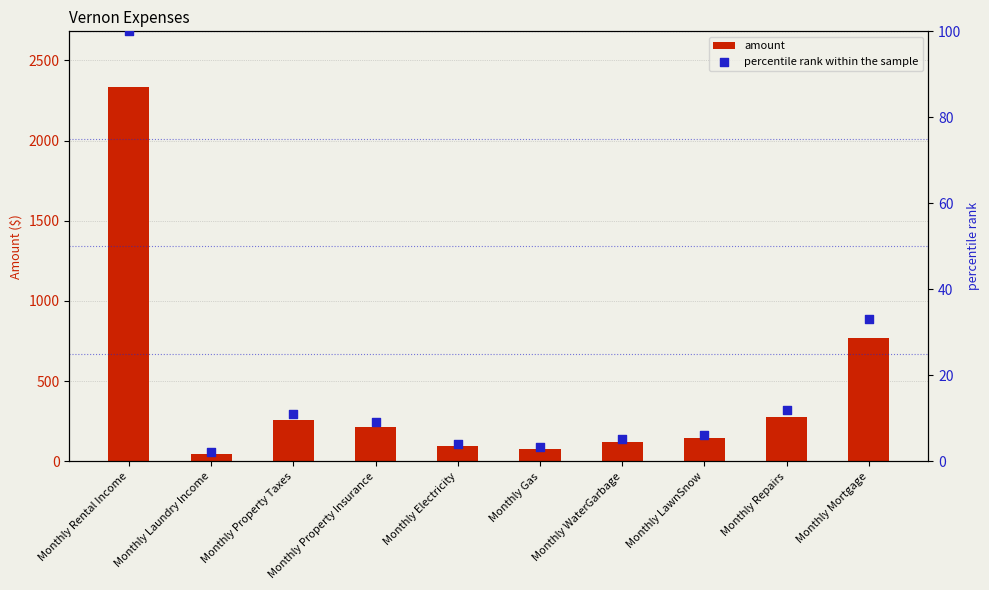

Which series contains the highest Y value?

amount